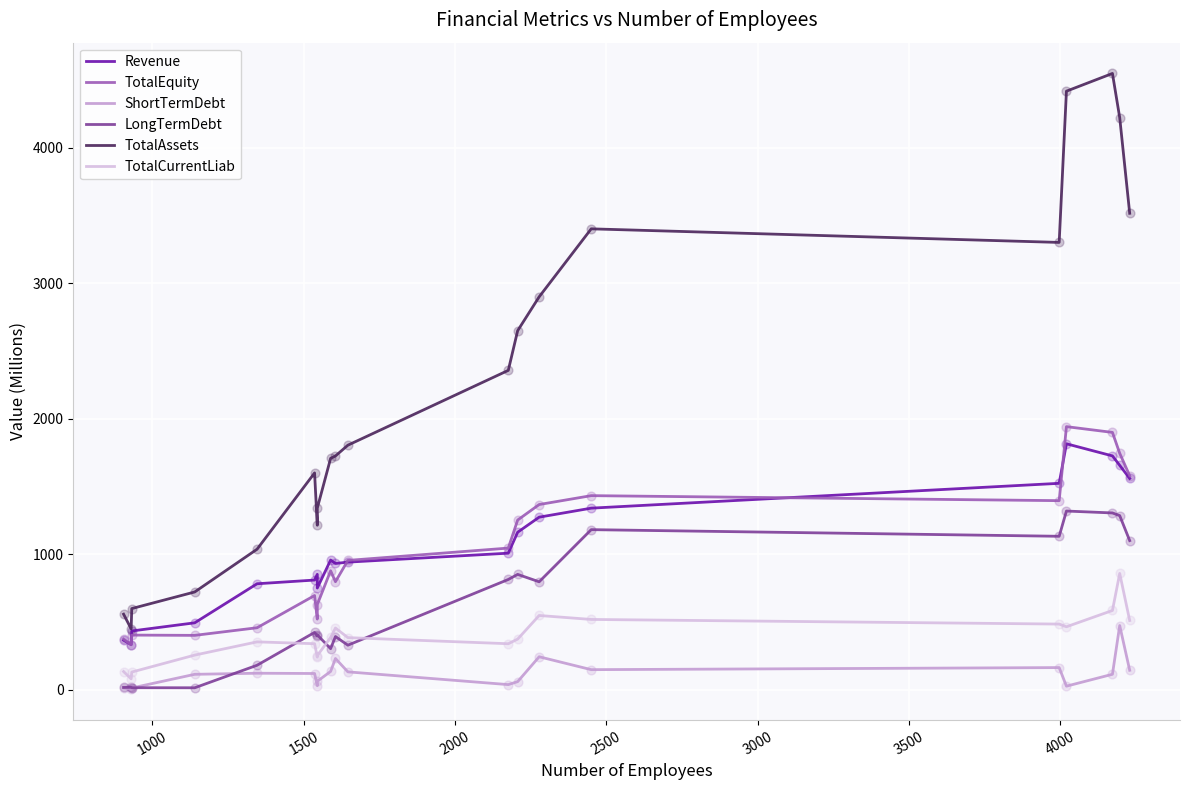

What are all the series names shown in the legend?

Revenue, TotalEquity, ShortTermDebt, LongTermDebt, TotalAssets, TotalCurrentLiab